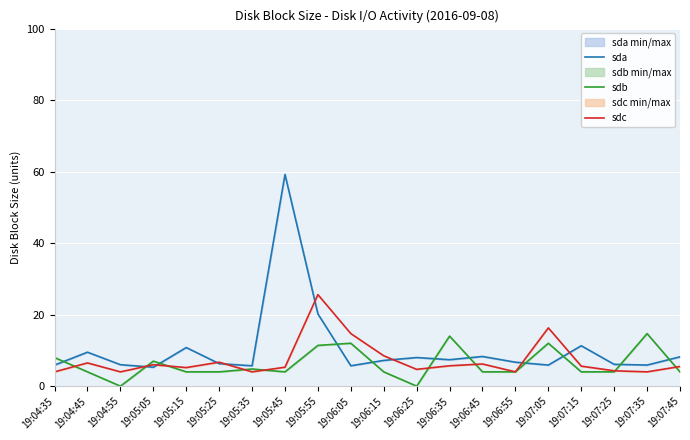

Which series has the largest total across all categories?

sda